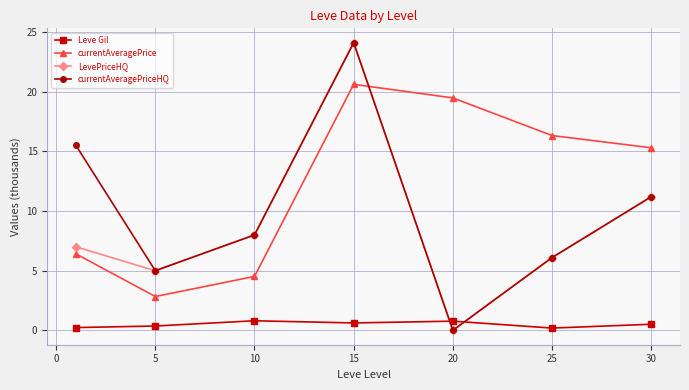

Reading left to right, transcribe all the data shown in this chart.

Leve Gil: 0.2	0.4	0.8	0.6	0.8	0.2	0.5
currentAveragePrice: 6.4	2.8	4.5	20.6	19.5	16.3	15.3
LevePriceHQ: 7.0	5.0	8.0	24.1	0.0	6.1	11.2
currentAveragePriceHQ: 15.5	5.0	8.0	24.1	0.0	6.1	11.2